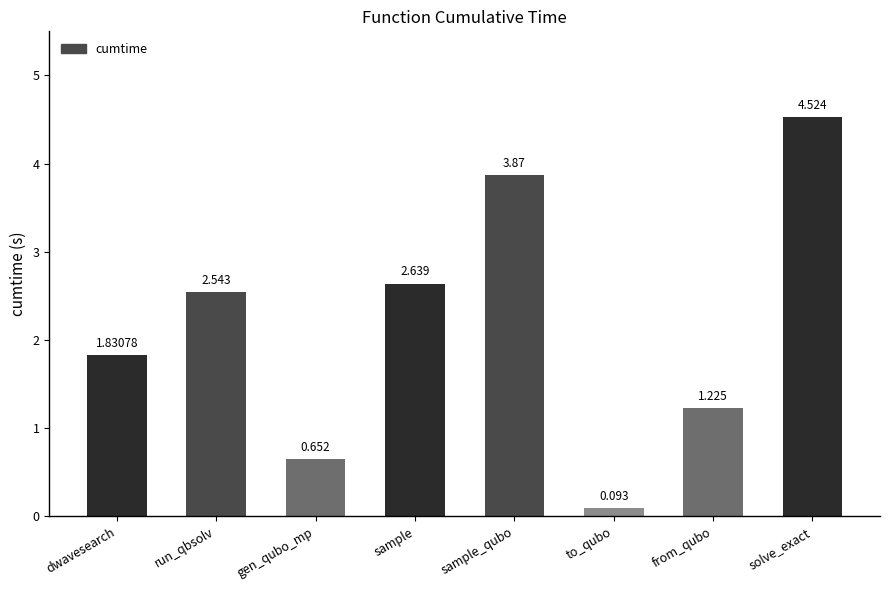

What is the difference between the maximum and minimum values?

4.4